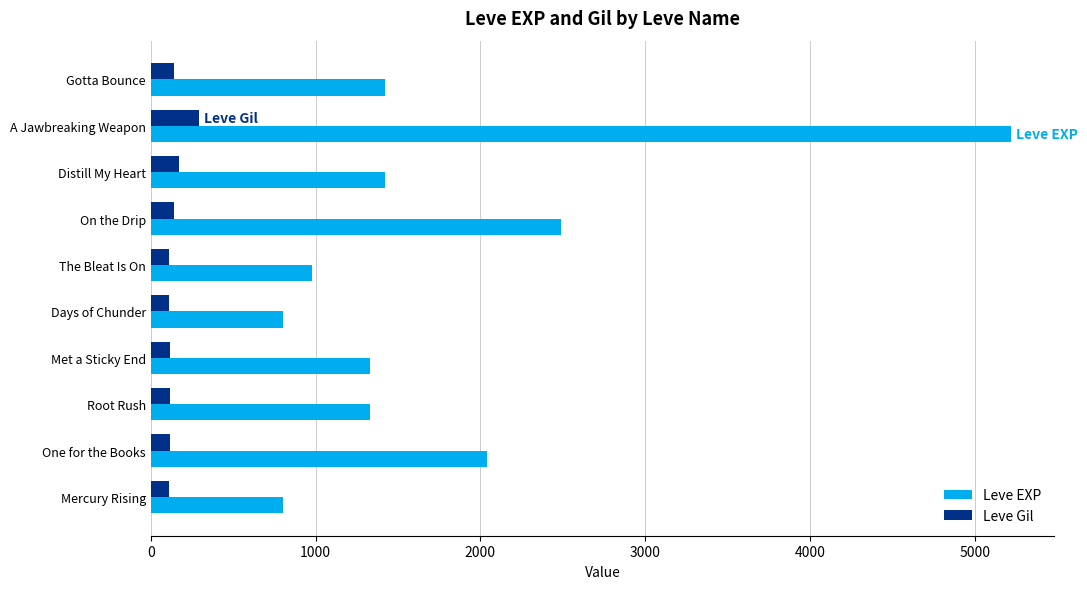

The Leve Gil series shows 112 at The Bleat Is On. True or false?

True